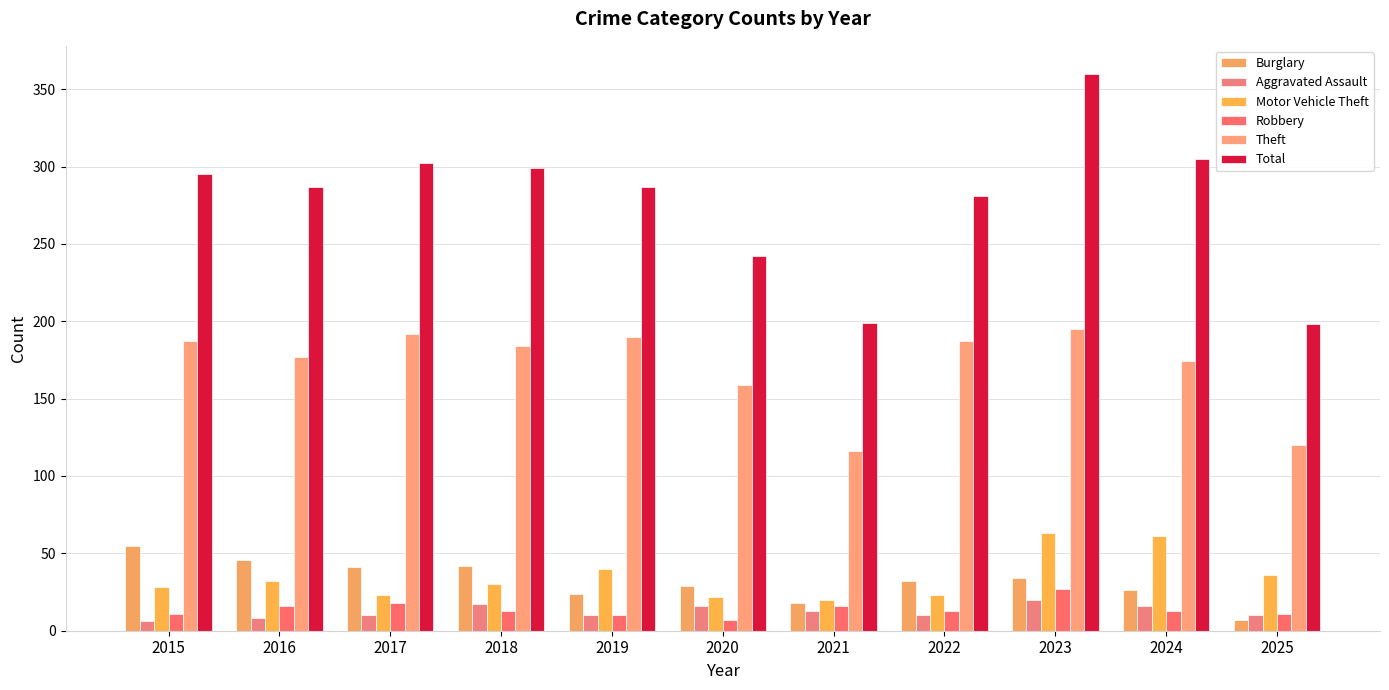

What is the smallest value displayed?

6